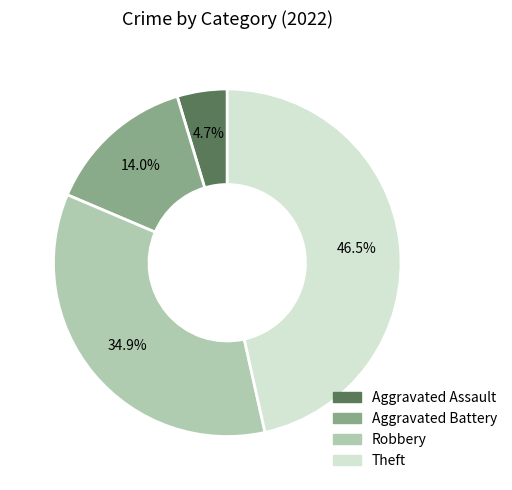

The Aggravated Assault slice represents 19% of the pie. True or false?

False